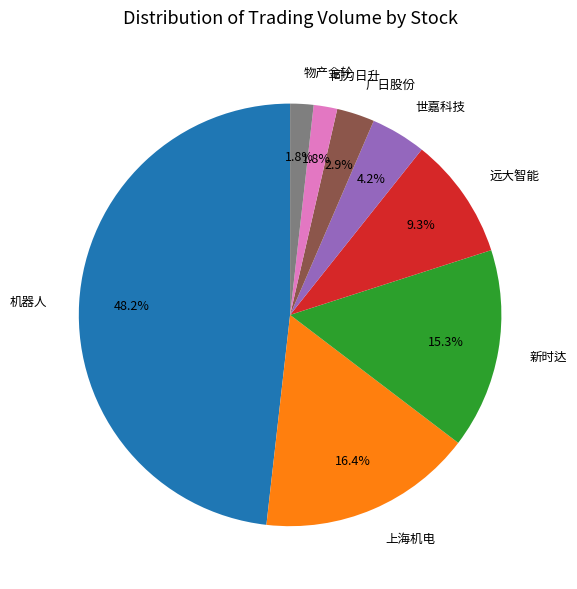

What percentage is NOT represented by 新时达?

84.7%